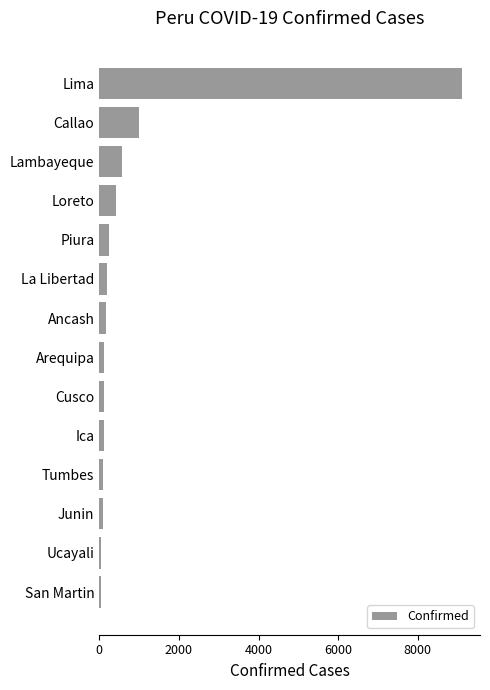

Which has a higher value, Ica or Loreto?

Loreto